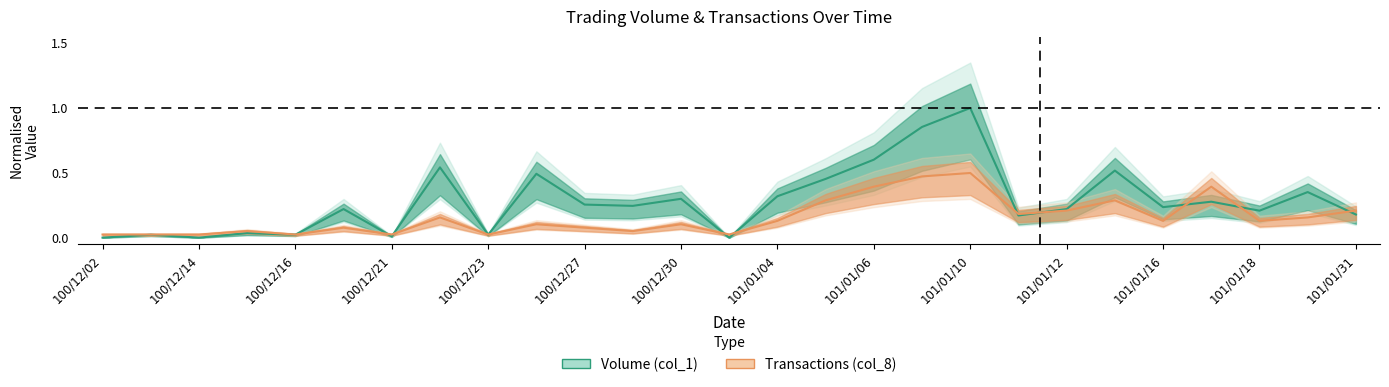

The value of Volume (col_1) at 101/01/04 is 0.3. True or false?

True